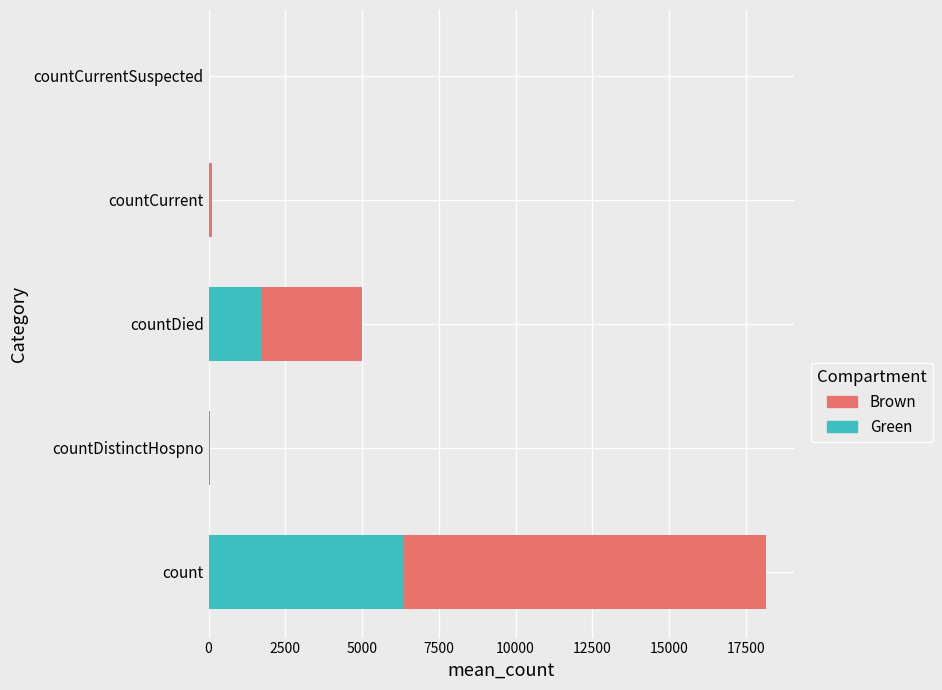

Read the Green value at count.

6353.9